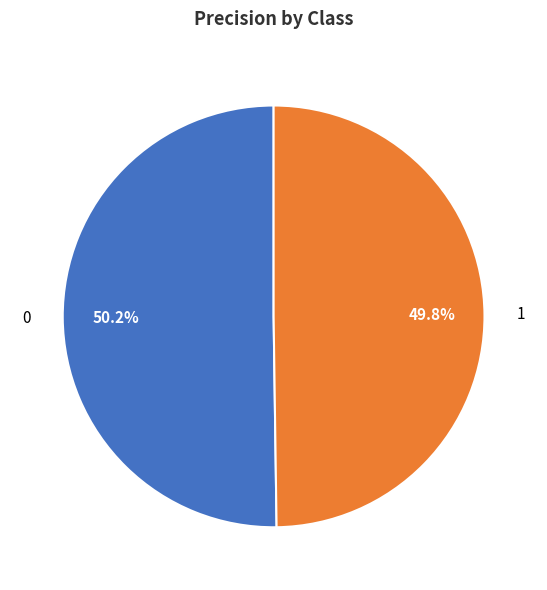

Does any single category account for the majority?

Yes